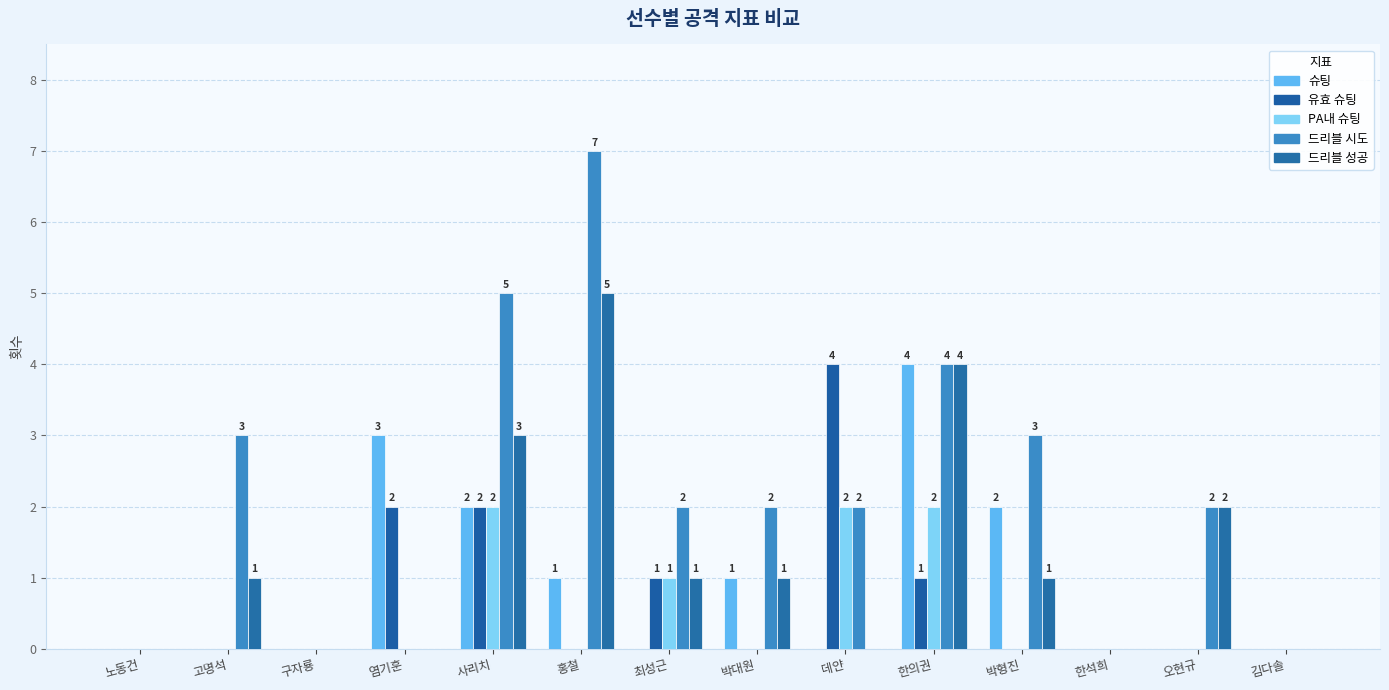

Reading left to right, extract all data points from this chart.

슈팅: 노동건=0	고명석=0	구자룡=0	염기훈=3	사리치=2	홍철=1	최성근=0	박대원=1	데얀=0	한의권=4	박형진=2	한석희=0	오현규=0	김다솔=0
유효 슈팅: 노동건=0	고명석=0	구자룡=0	염기훈=2	사리치=2	홍철=0	최성근=1	박대원=0	데얀=4	한의권=1	박형진=0	한석희=0	오현규=0	김다솔=0
PA내 슈팅: 노동건=0	고명석=0	구자룡=0	염기훈=0	사리치=2	홍철=0	최성근=1	박대원=0	데얀=2	한의권=2	박형진=0	한석희=0	오현규=0	김다솔=0
드리블 시도: 노동건=0	고명석=3	구자룡=0	염기훈=0	사리치=5	홍철=7	최성근=2	박대원=2	데얀=2	한의권=4	박형진=3	한석희=0	오현규=2	김다솔=0
드리블 성공: 노동건=0	고명석=1	구자룡=0	염기훈=0	사리치=3	홍철=5	최성근=1	박대원=1	데얀=0	한의권=4	박형진=1	한석희=0	오현규=2	김다솔=0